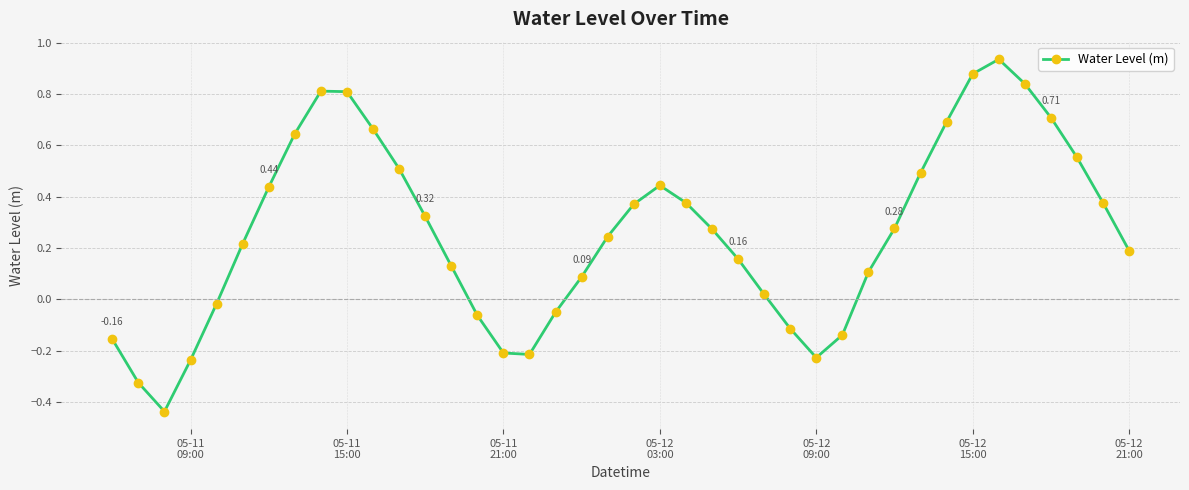

True or false: the data has more than 0 interior local peaks.

True